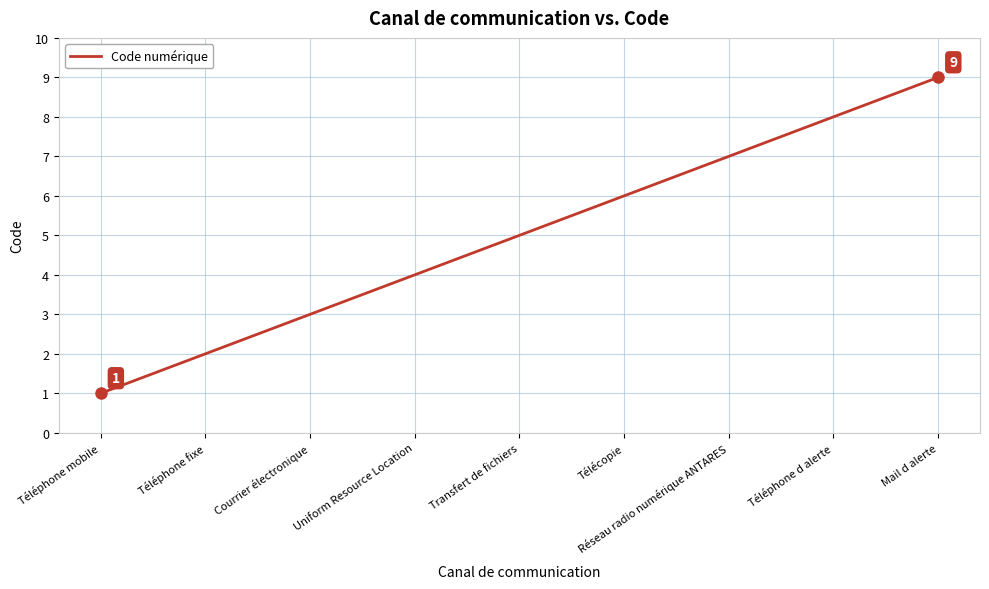

The chart shows a value of 1 at Téléphone fixe. True or false?

False